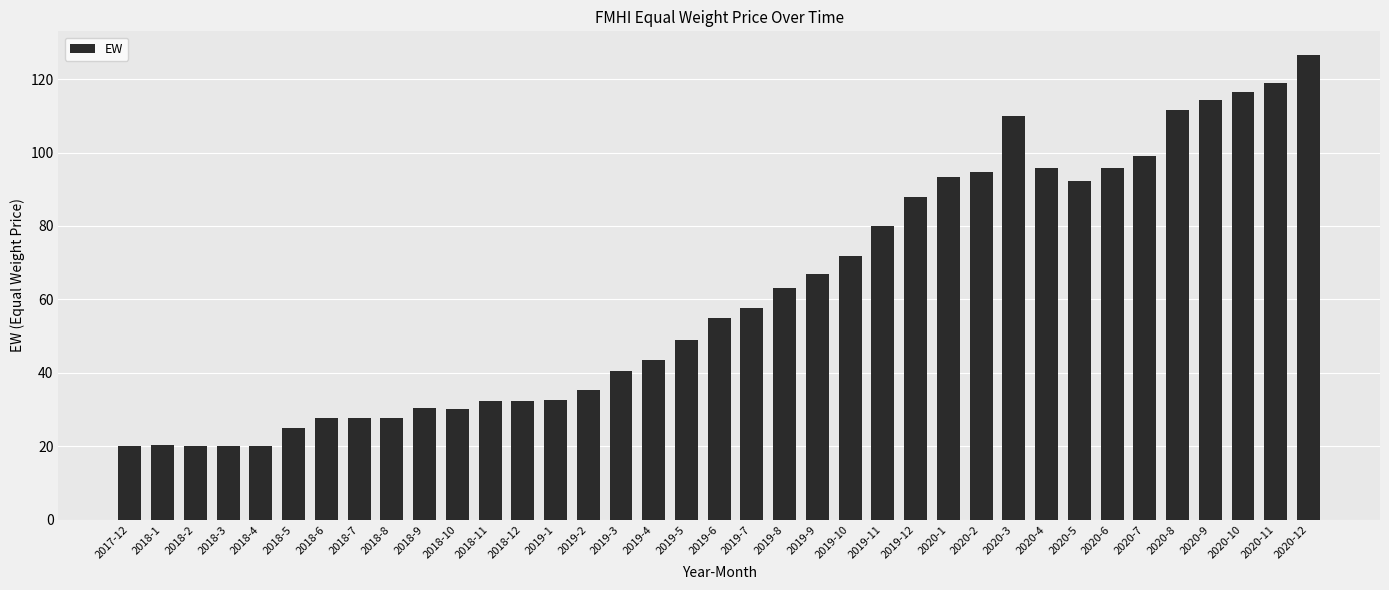

What is the label of the 9th bar from the left?

2018-8